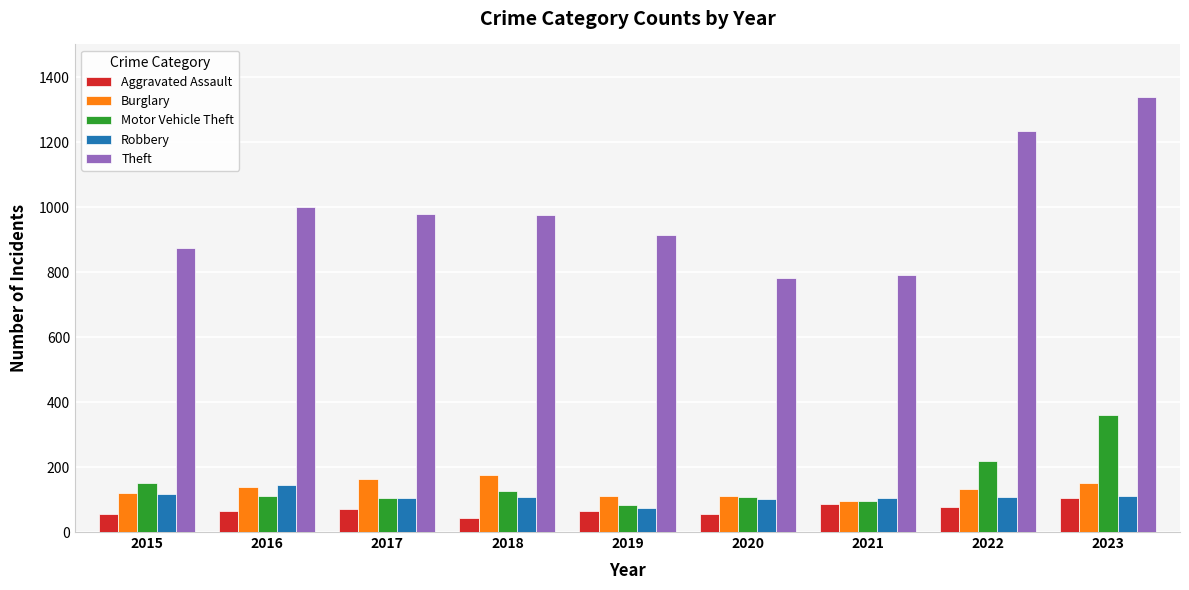

What is the greatest value displayed?

1340